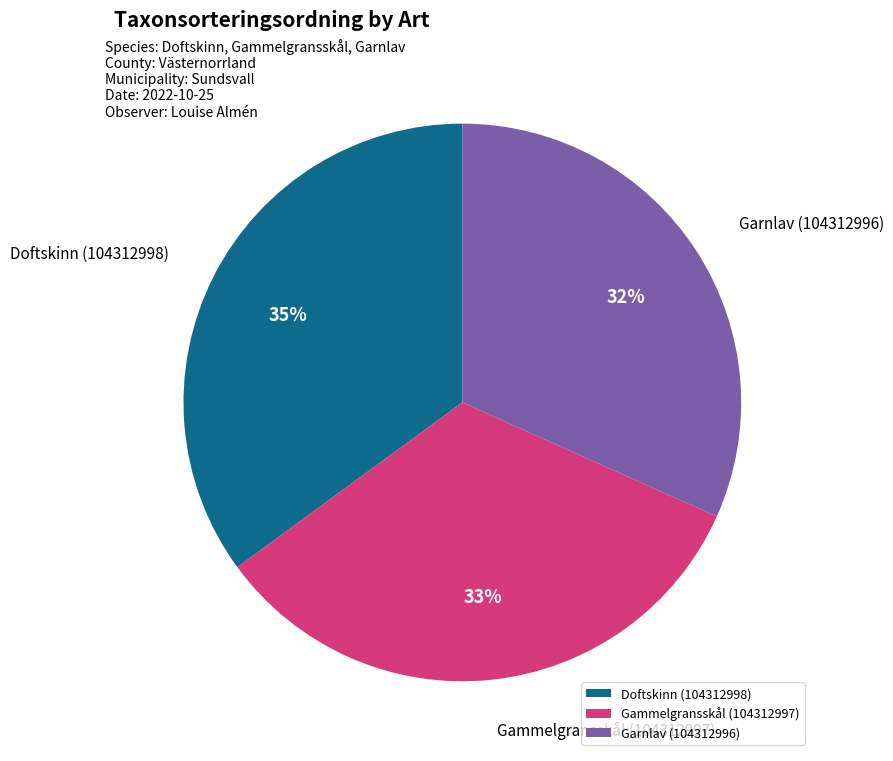

Rank the categories by value from lowest to highest.

Garnlav (104312996), Gammelgransskål (104312997), Doftskinn (104312998)